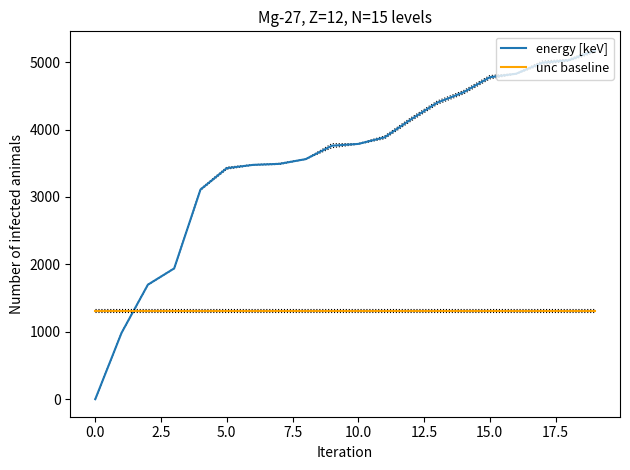

What position from the left is 18?

19